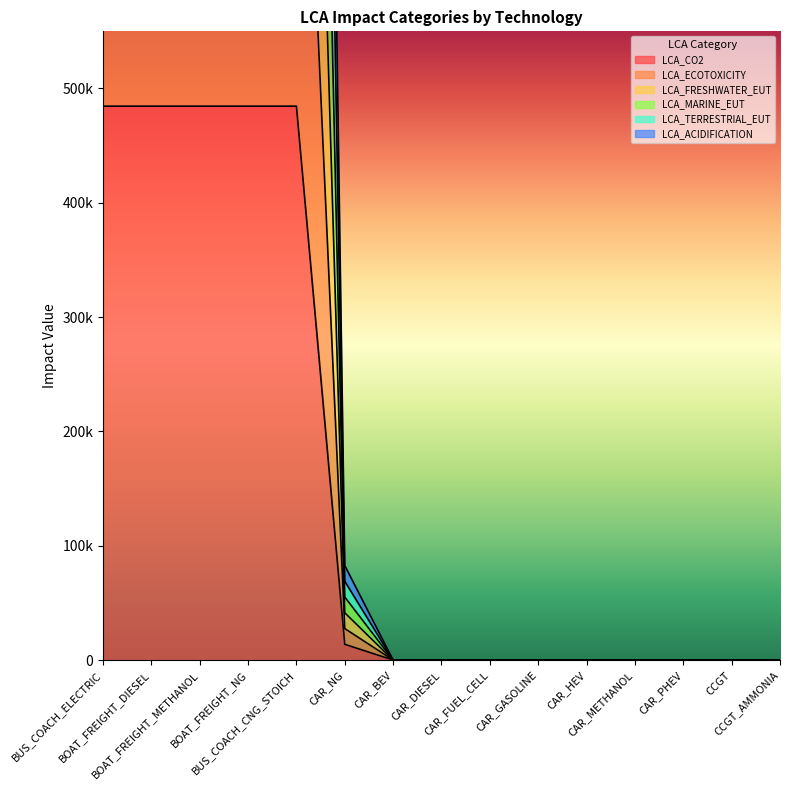

The LCA_MARINE_EUT series shows 1938195.4 at BOAT_FREIGHT_NG. True or false?

True